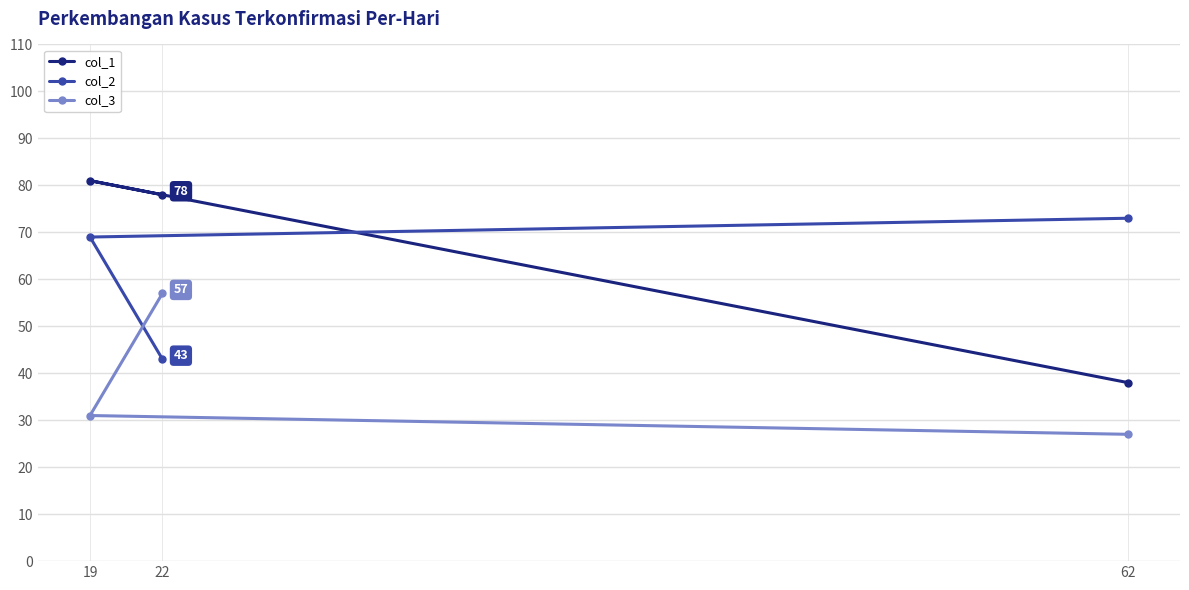

What is the sum of the col_3 values at 62 and 19?

58